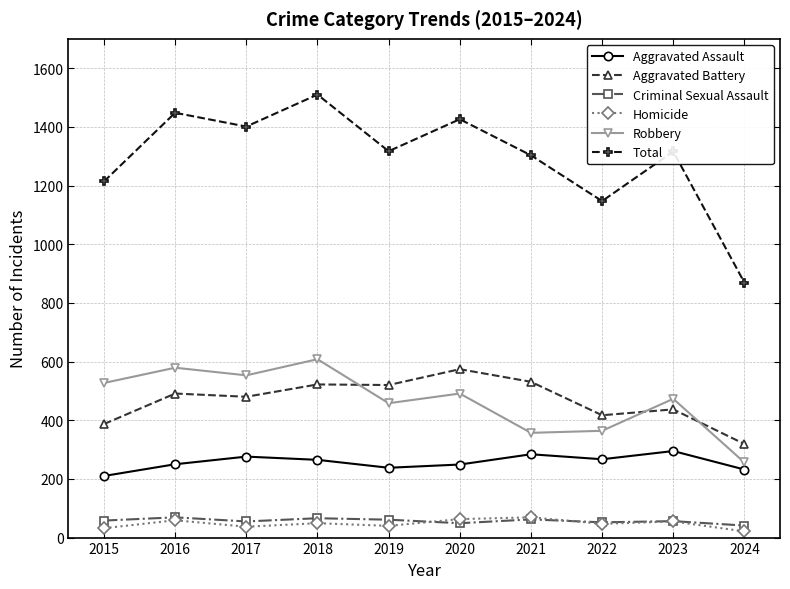

At how many categories does at least one series exceed 220?

10